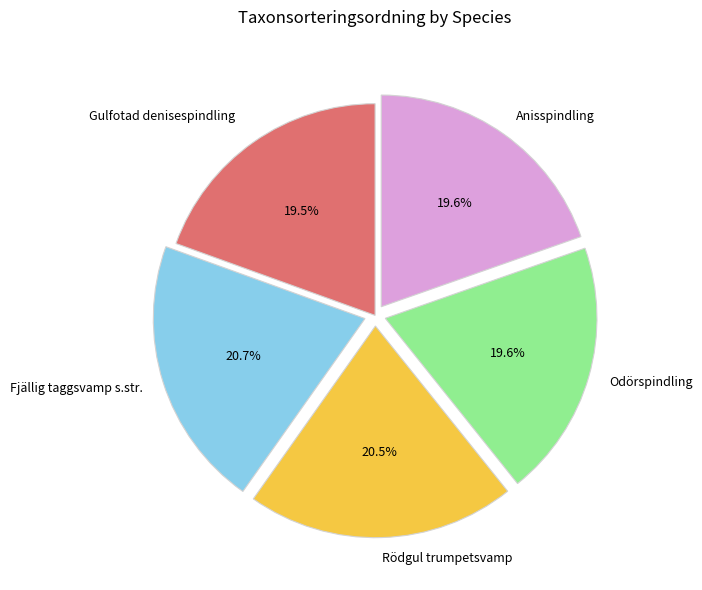

Does any single category account for the majority?

No